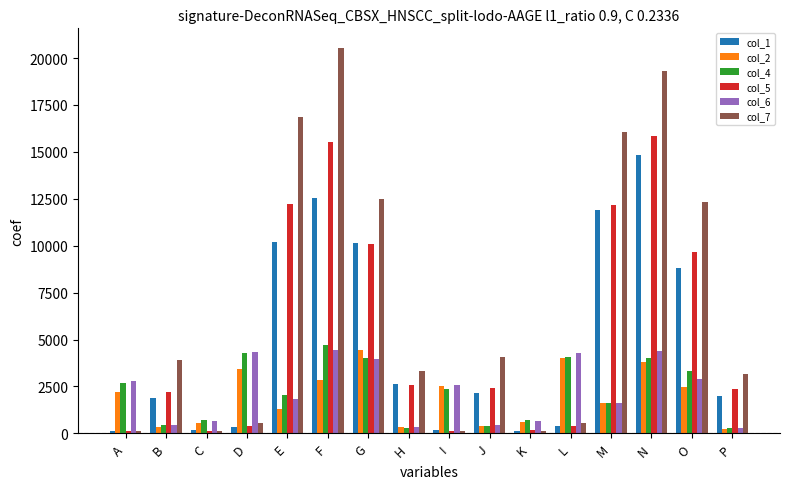

What is the value of the col_5 bar at the 9th from the left?

149